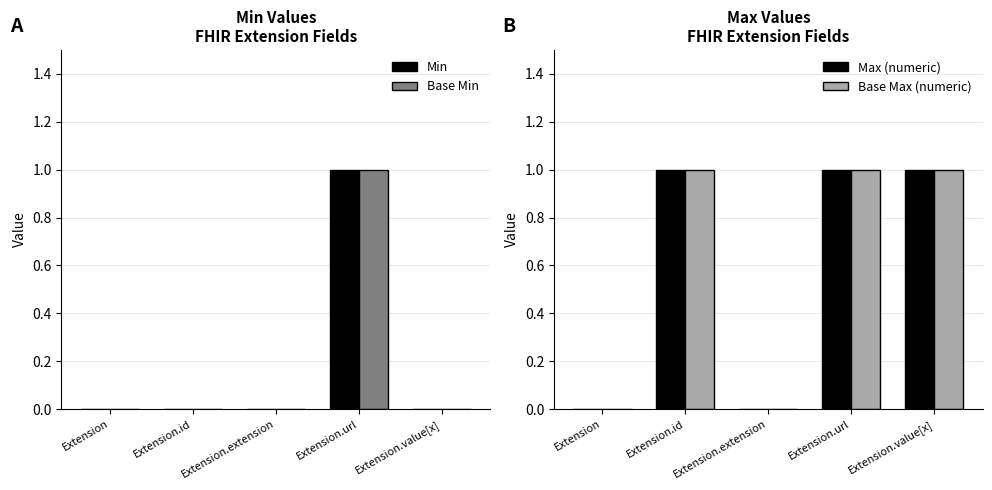

What is the sum of all Max (numeric) values?

3